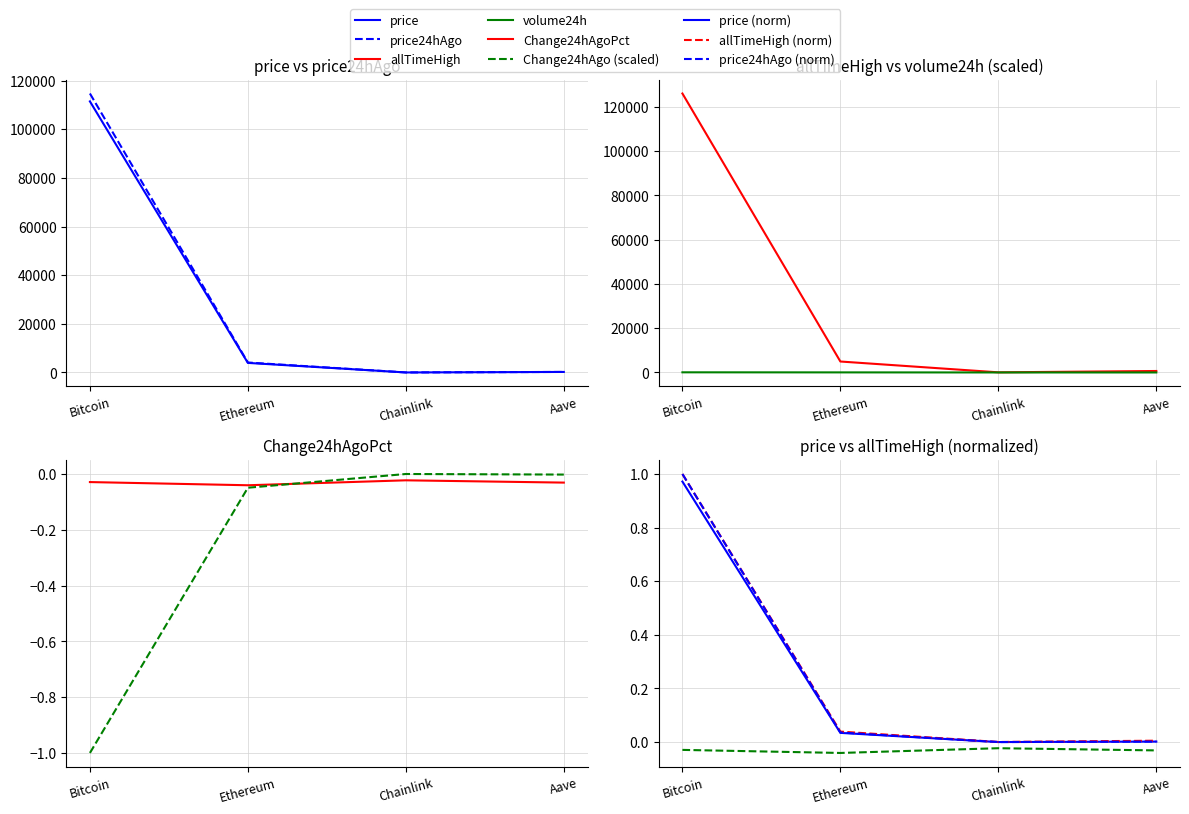

List the labels in order of price24hAgo value, largest first.

Bitcoin, Ethereum, Aave, Chainlink